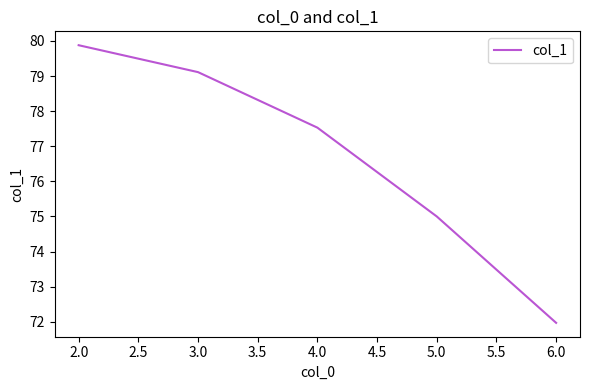

List the labels in order of value, largest first.

2.0, 3.0, 4.0, 5.0, 6.0